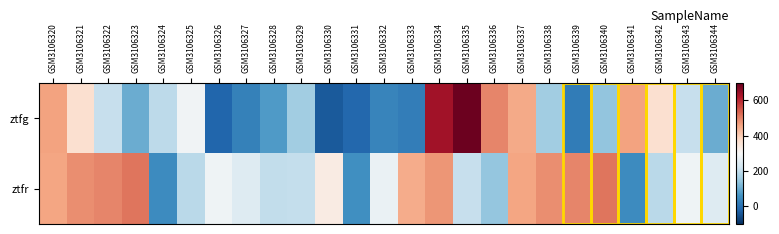

Rank the series at GSM3106323 from highest to lowest value.

ztfr, ztfg